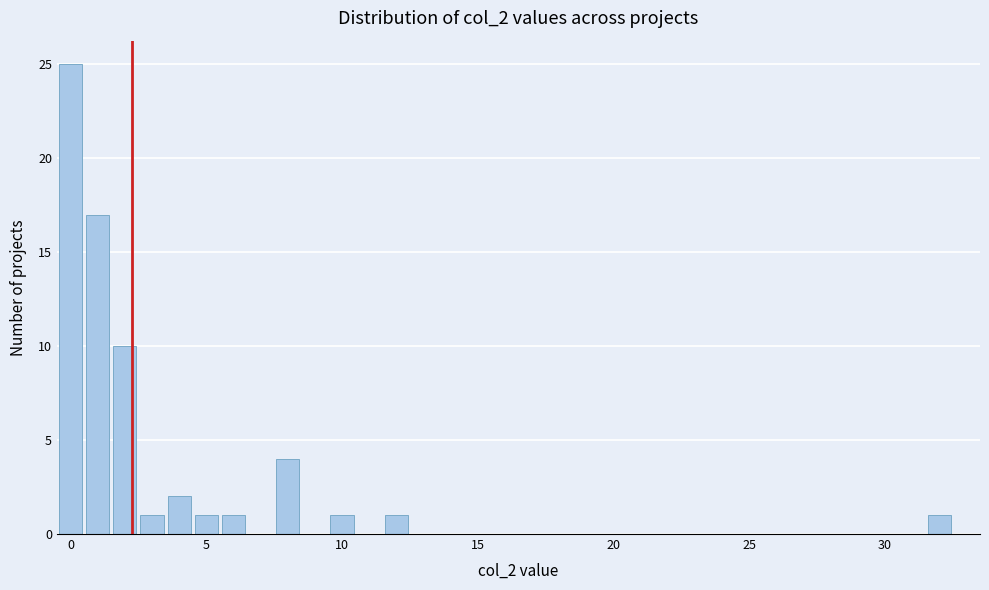

Read against the x-axis, roughly where is the centre of the tallest bar?

0.0